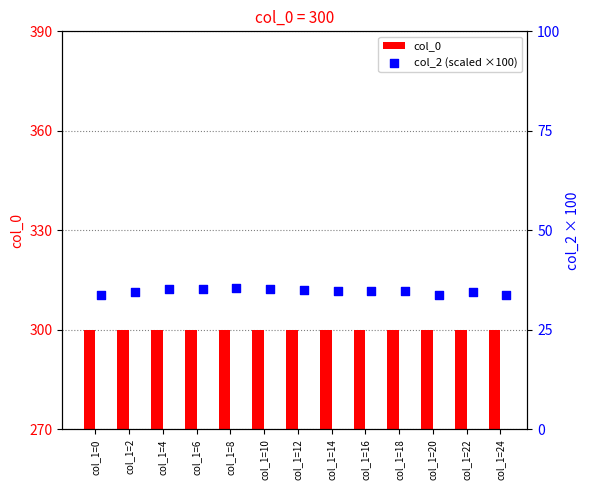

Which series contains the lowest Y value?

col_2 (scaled ×100)